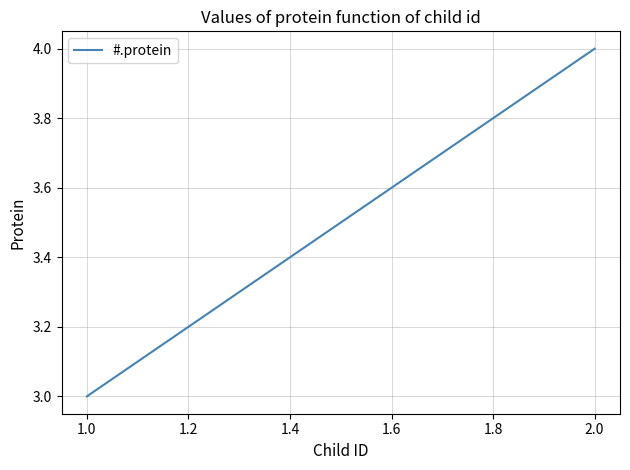

What is the smallest value displayed?

3